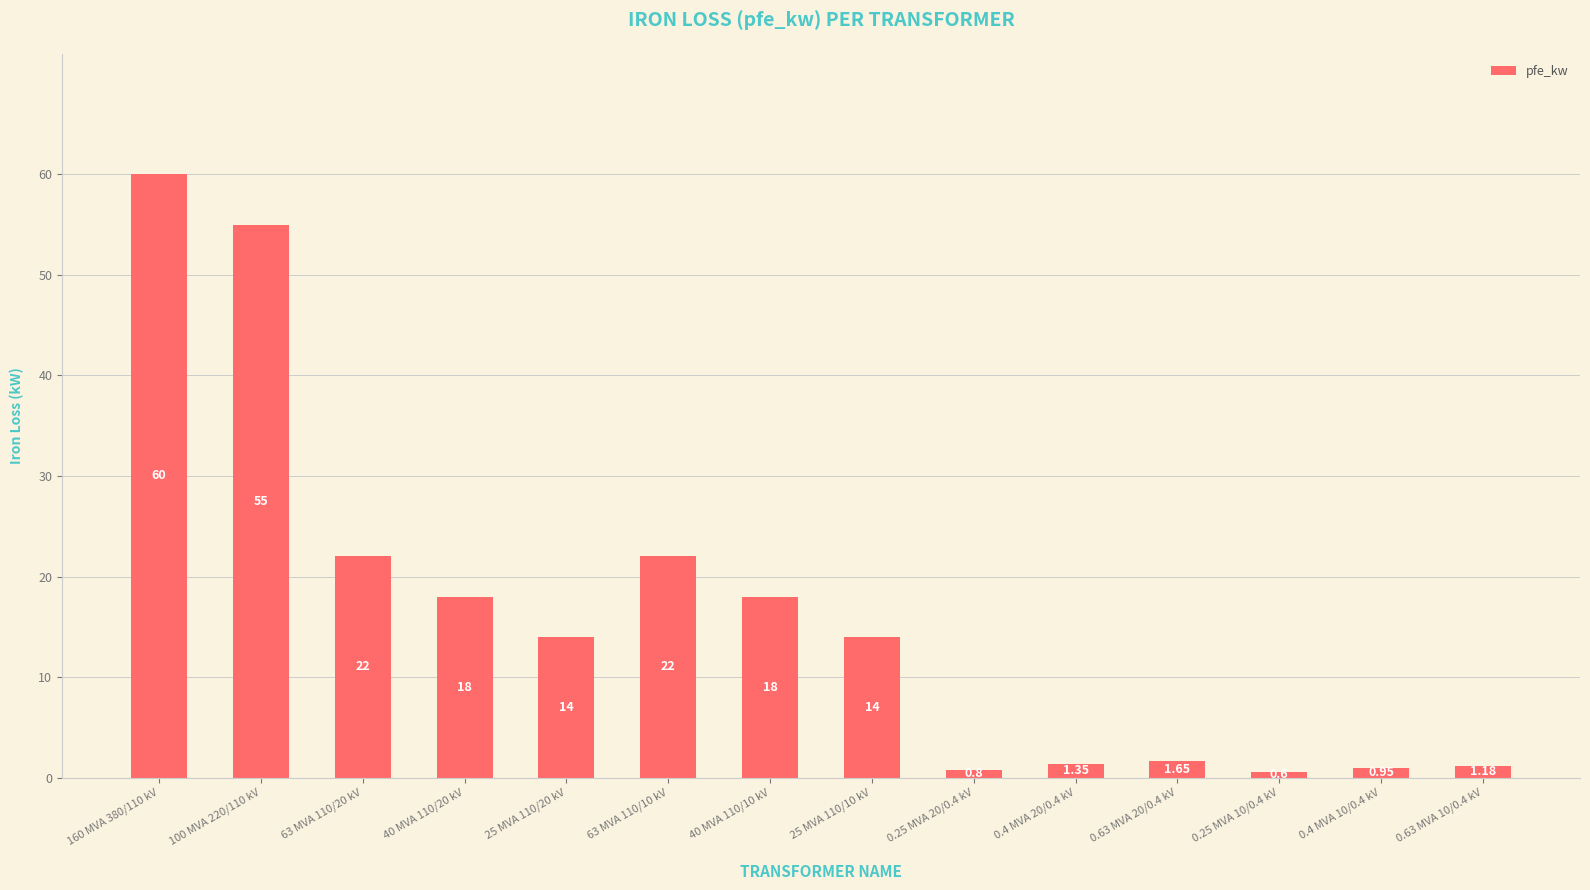

Which label corresponds to the largest value in the chart?

160 MVA 380/110 kV